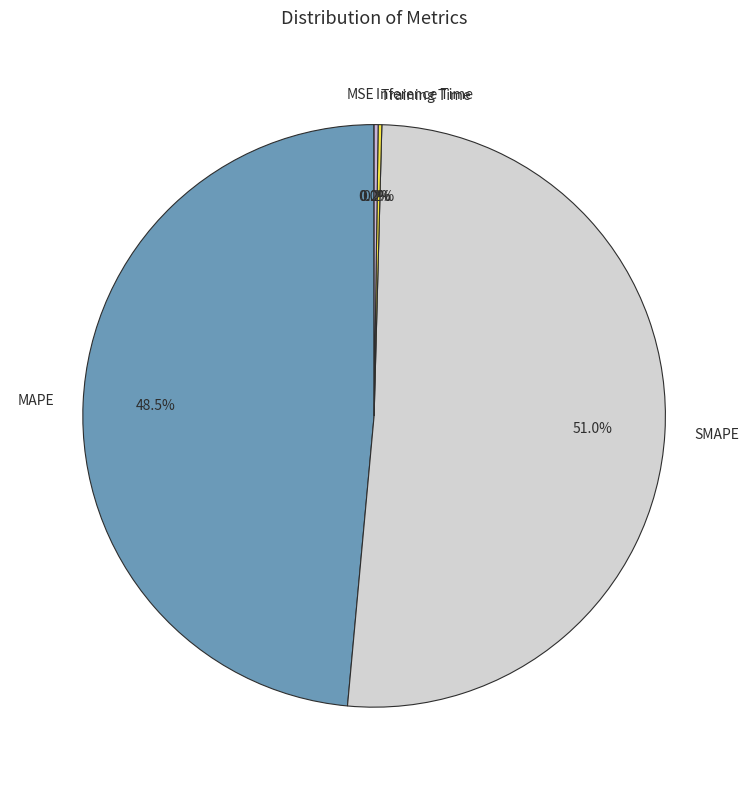

Which category has the biggest portion of the pie?

SMAPE